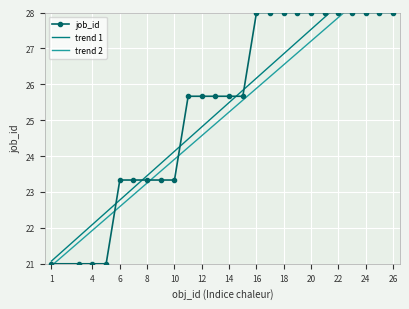

How many distinct data groups are displayed?

3